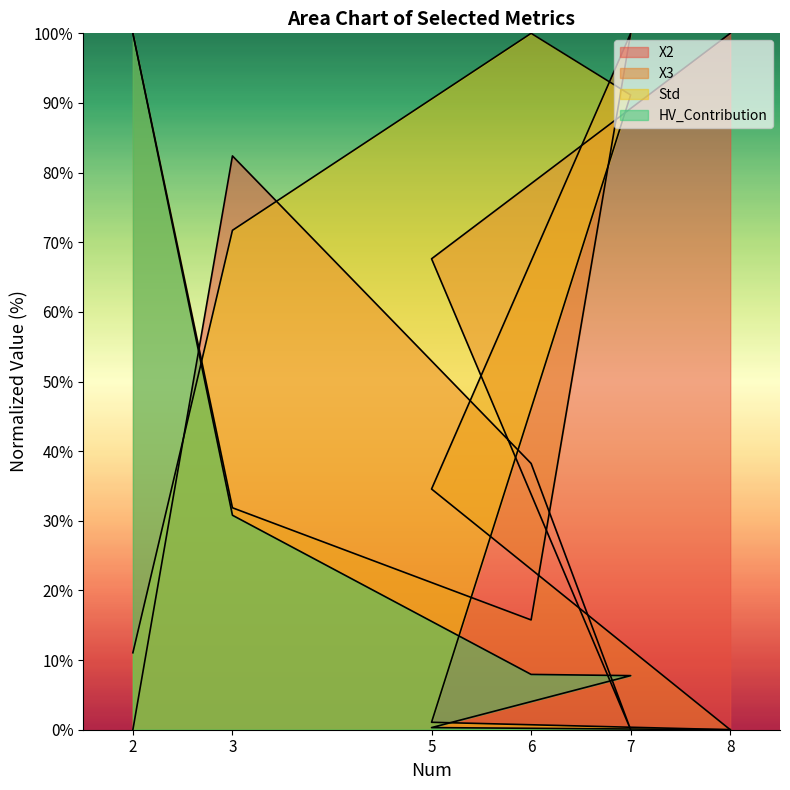

What is the total value across all series at 5?

103.6